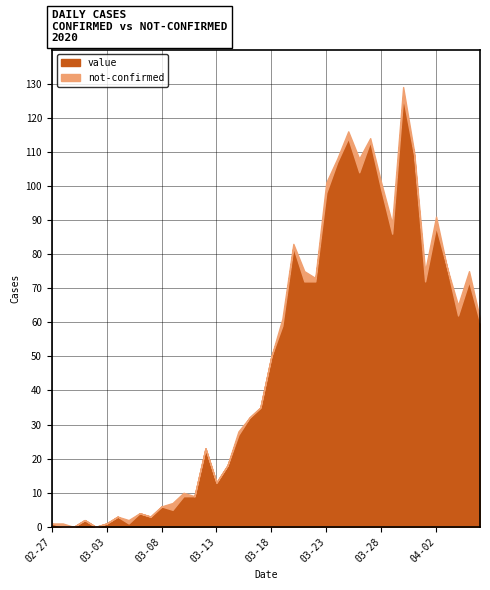

Between 2020-03-08 and 2020-03-15, which series saw the biggest shift?

value